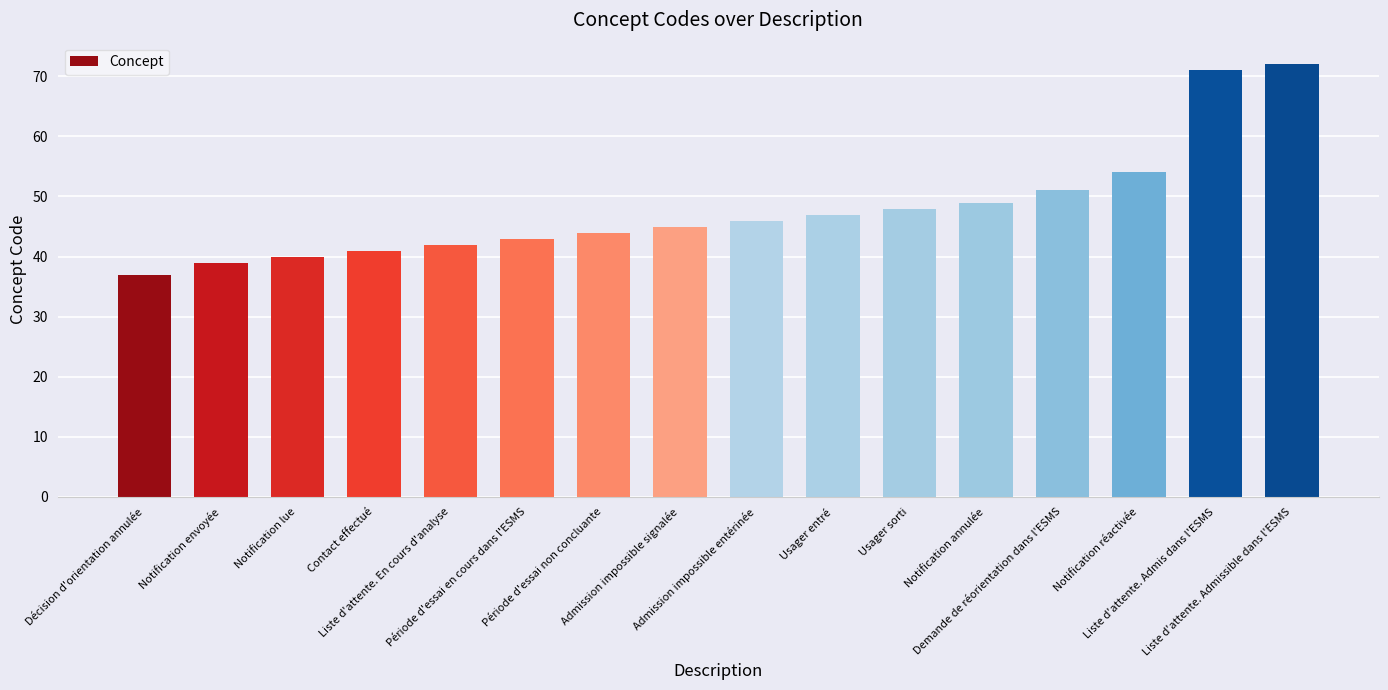

What is the difference between the maximum and minimum values?

35